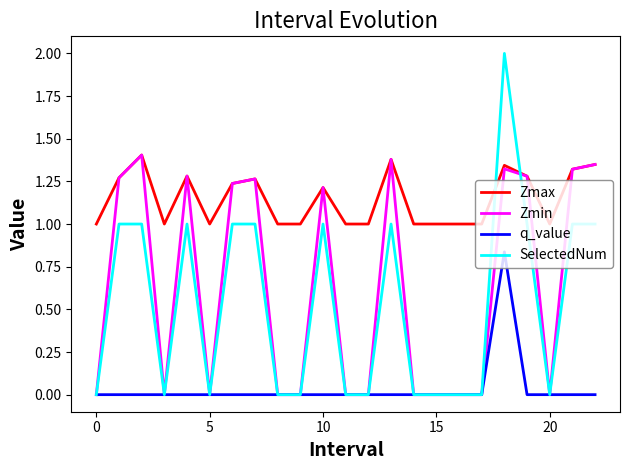

What is the maximum value for Zmin?

1.4